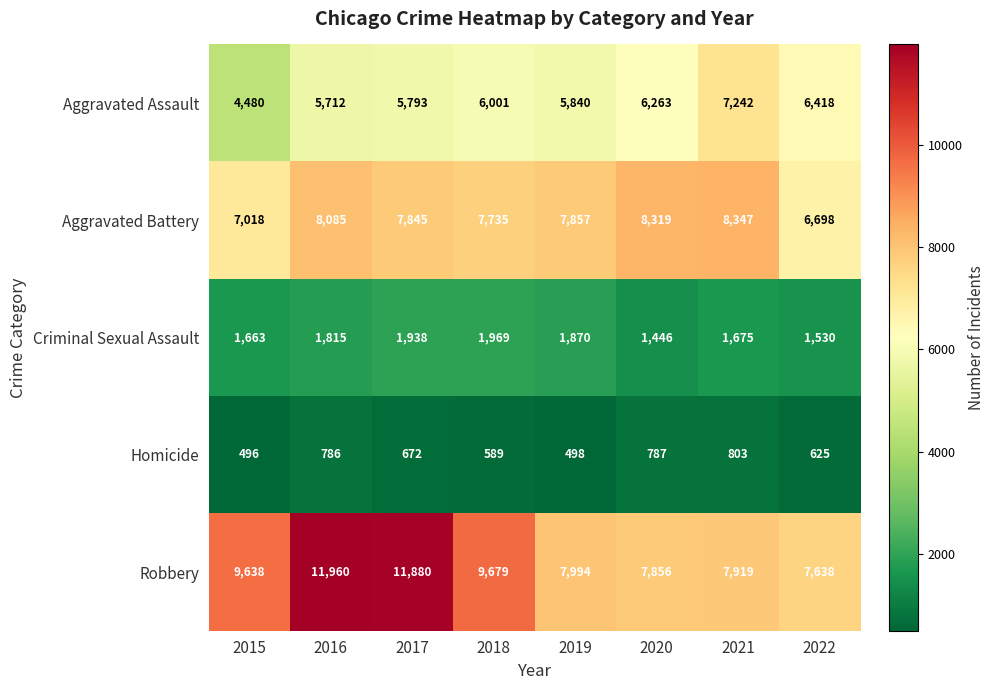

The value of Homicide at 2022 is 625. True or false?

True